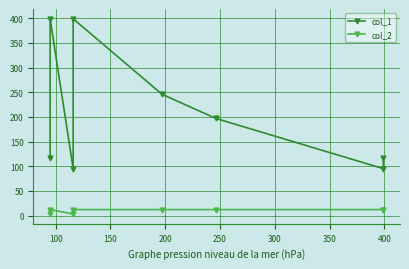

What are all the series names shown in the legend?

col_1, col_2